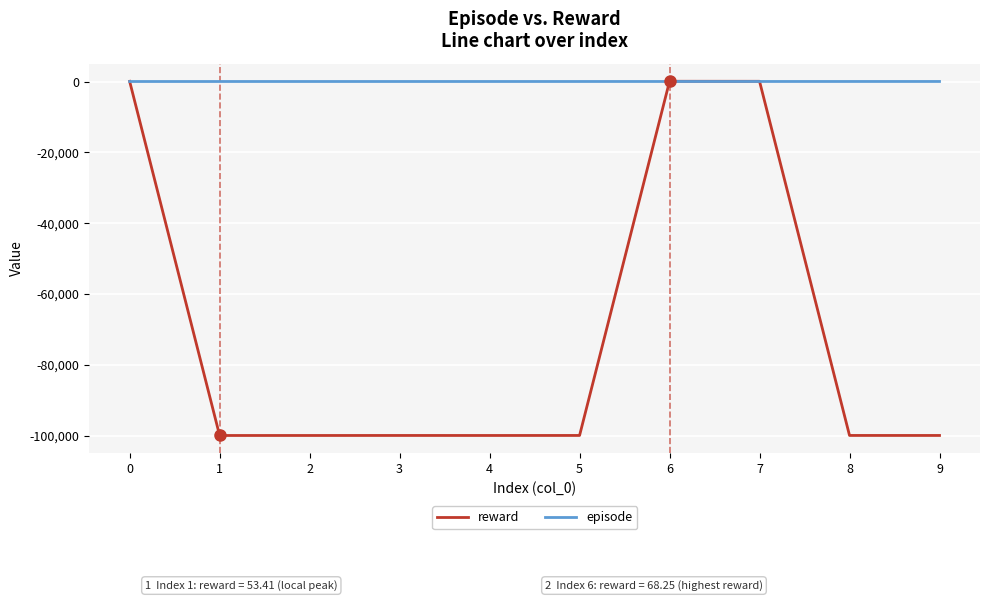

Count the number of data series in this chart.

2